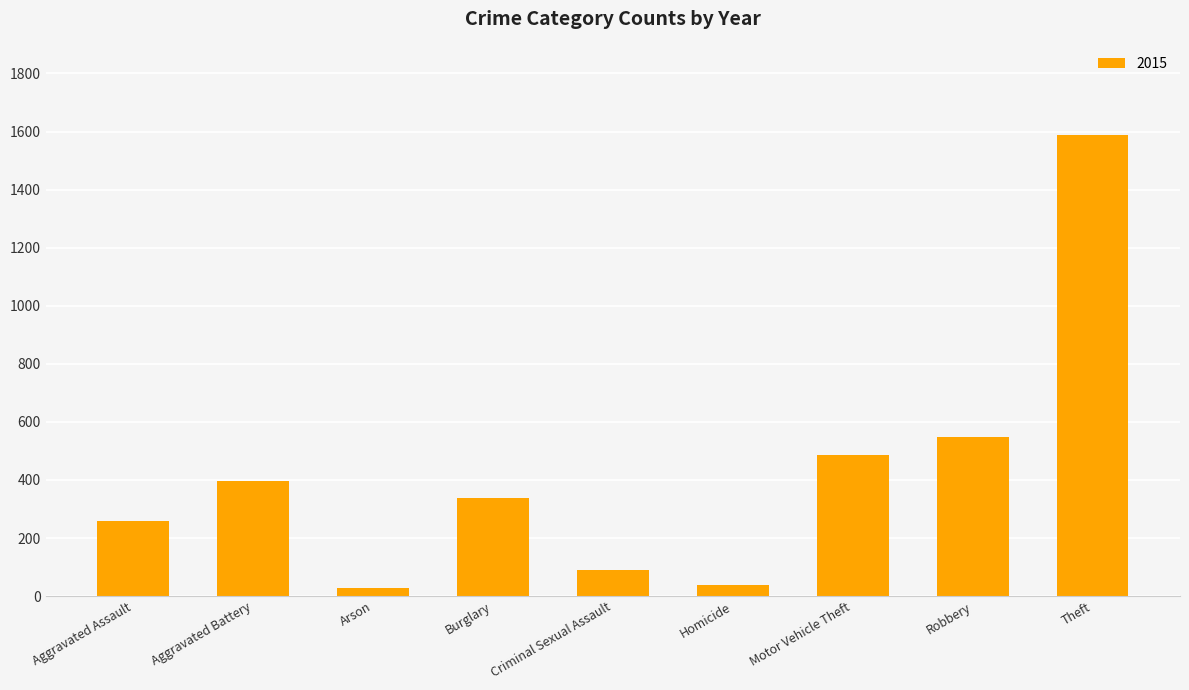

Reading left to right, transcribe all the data shown in this chart.

Aggravated Assault=259	Aggravated Battery=396	Arson=27	Burglary=337	Criminal Sexual Assault=90	Homicide=39	Motor Vehicle Theft=487	Robbery=548	Theft=1589